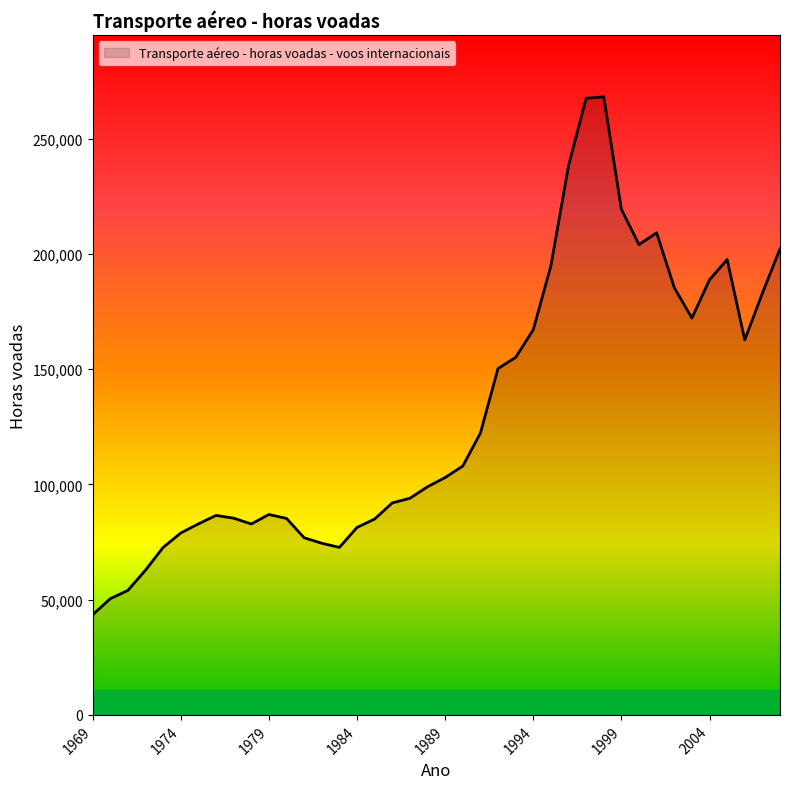

What is the minimum value shown in the chart?

43459.0